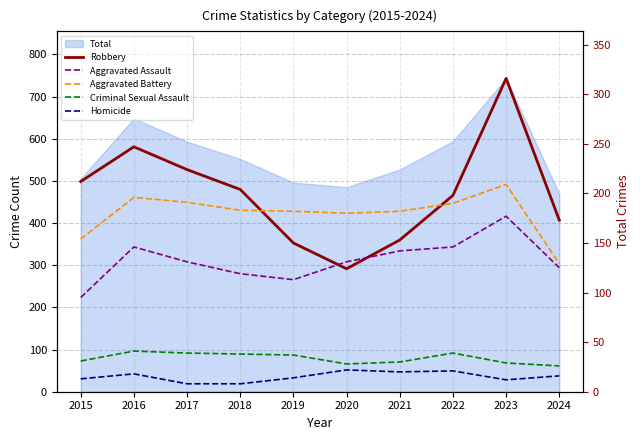

True or false: Aggravated Battery has more than 0 points higher than both neighbors.

True